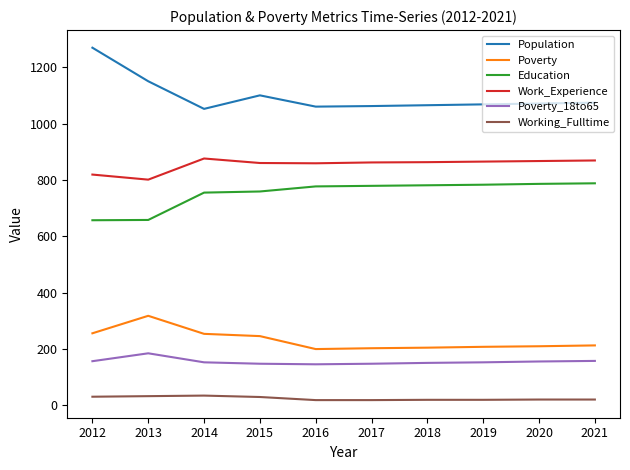

What is the minimum value shown in the chart?

19